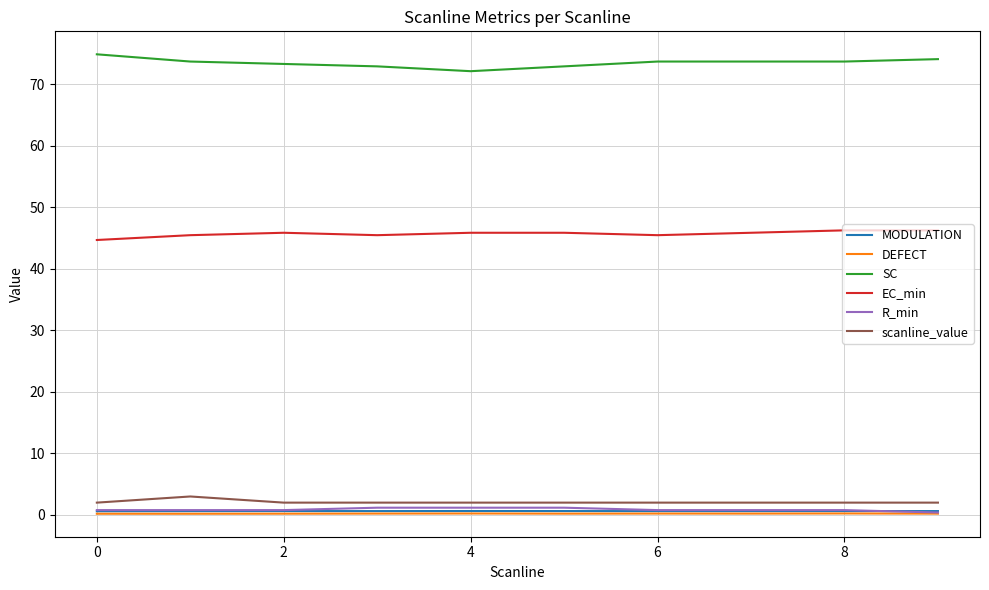

What is the maximum value for SC?

74.9